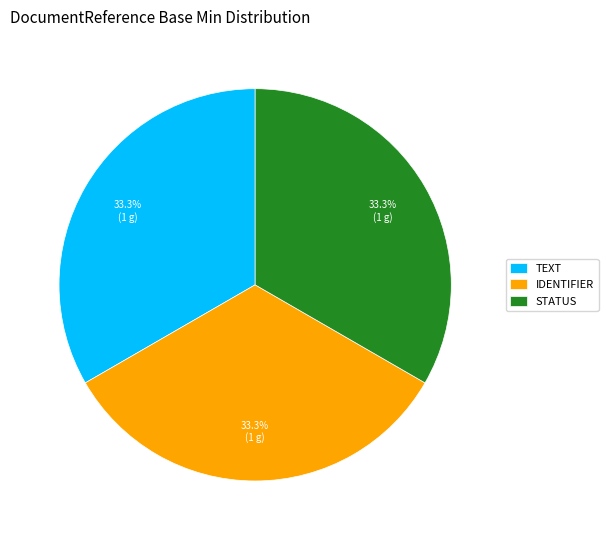

How many segments does this pie chart have?

3